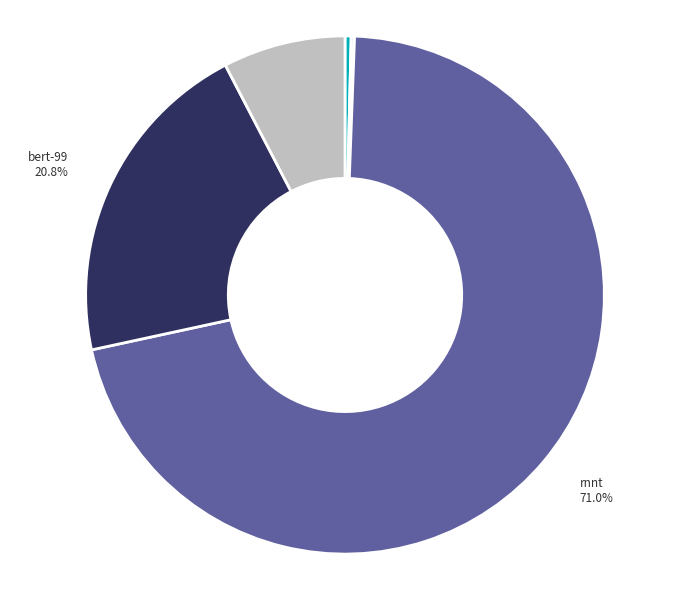

How much of the chart is everything except bert-99?

79.2%